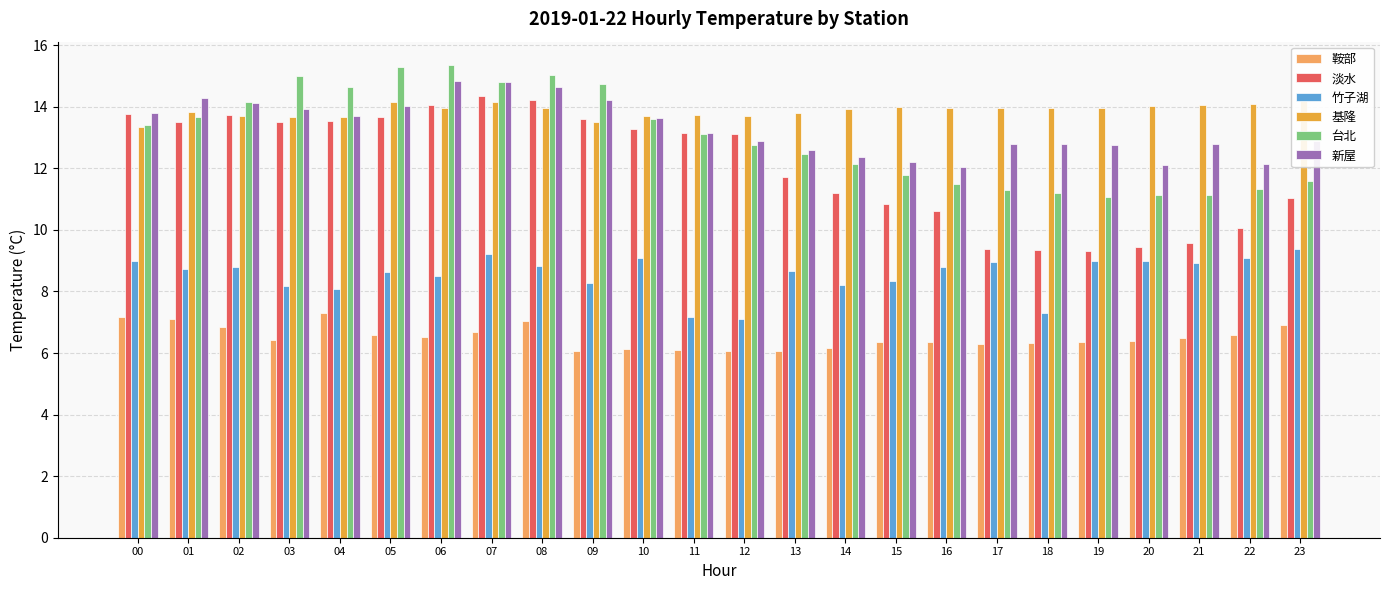

List the series in order of their peak value, lowest first.

鞍部, 竹子湖, 基隆, 淡水, 新屋, 台北